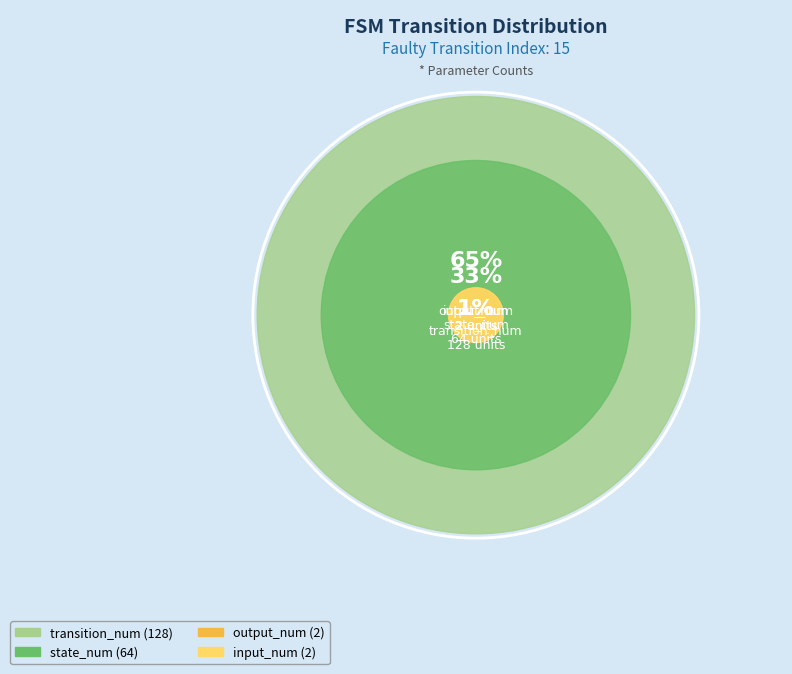

To the nearest percent, what percentage of the pie is state_num?

33%